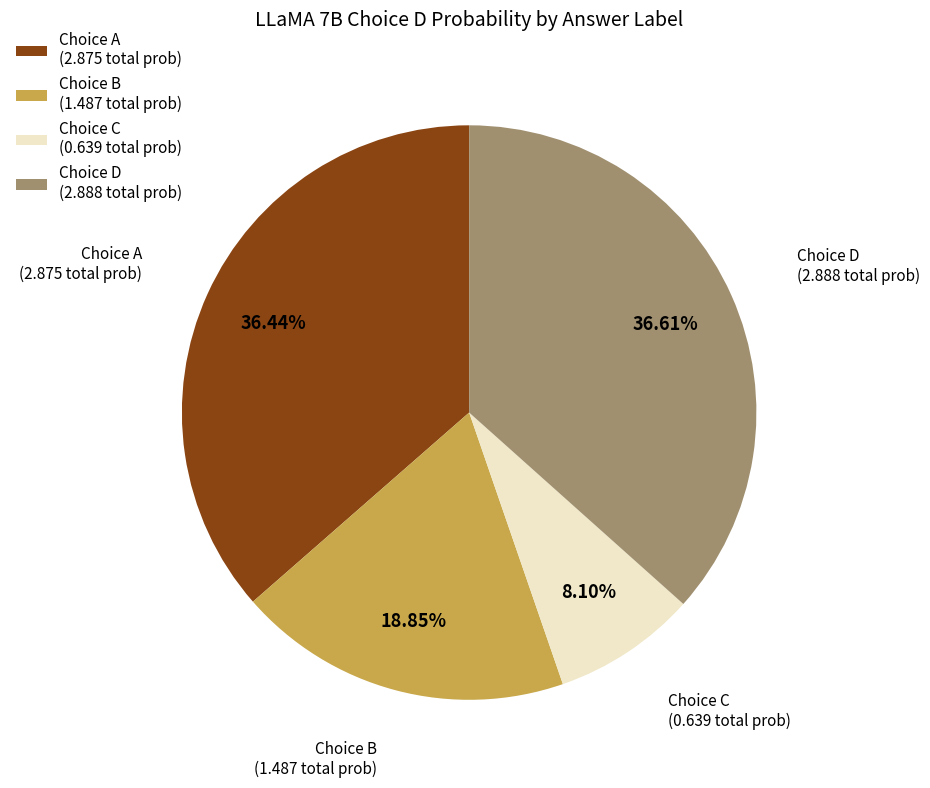

Which category has the smallest portion of the pie?

Choice C